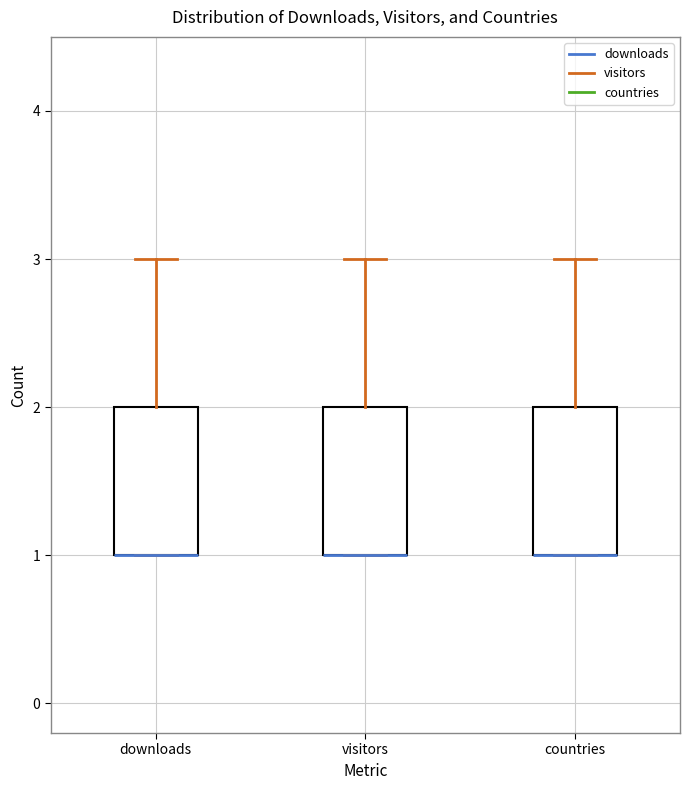

Reading left to right, read every box against the y-axis: the position of its median line, the range the box covers, and the ends of its whiskers. The values are not printed on the chart, so give them approximately, as read against the axis.

downloads: median 1 (drawn on the box's lower edge), box 1 to 2, whiskers 1 to 3
visitors: median 1 (drawn on the box's lower edge), box 1 to 2, whiskers 1 to 3
countries: median 1 (drawn on the box's lower edge), box 1 to 2, whiskers 1 to 3